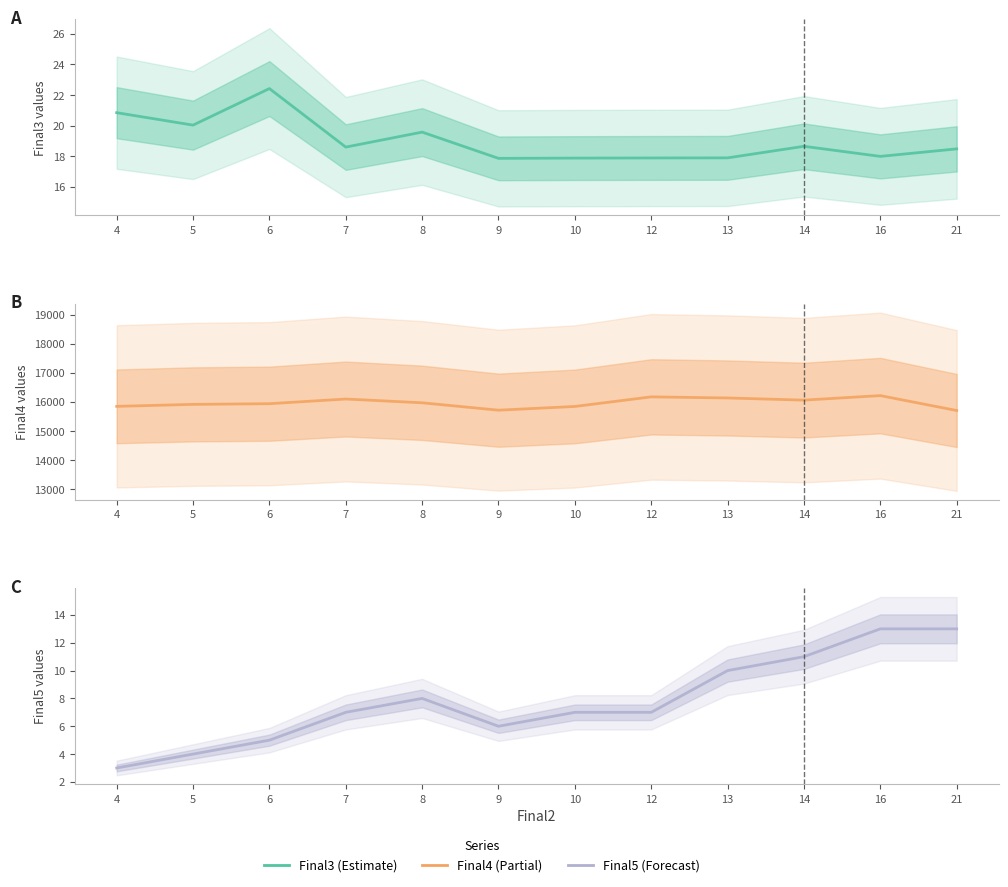

The value of Final4 at 9 is 24707.8. True or false?

False